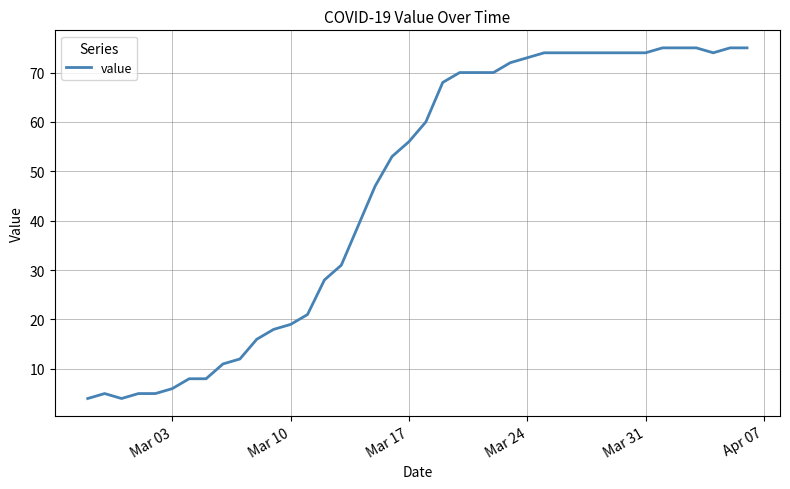

Reading left to right, extract all data points from this chart.

4	5	4	5	5	6	8	8	11	12	16	18	19	21	28	31	39	47	53	56	60	68	70	70	70	72	73	74	74	74	74	74	74	74	75	75	75	74	75	75